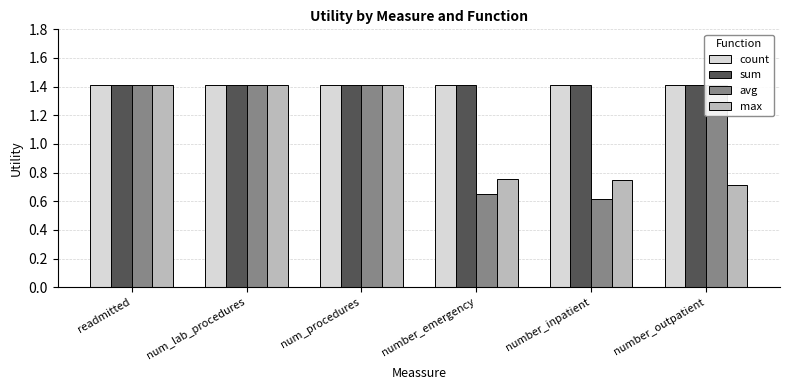

What is the value of the sum bar at the 2nd from the left?

1.4